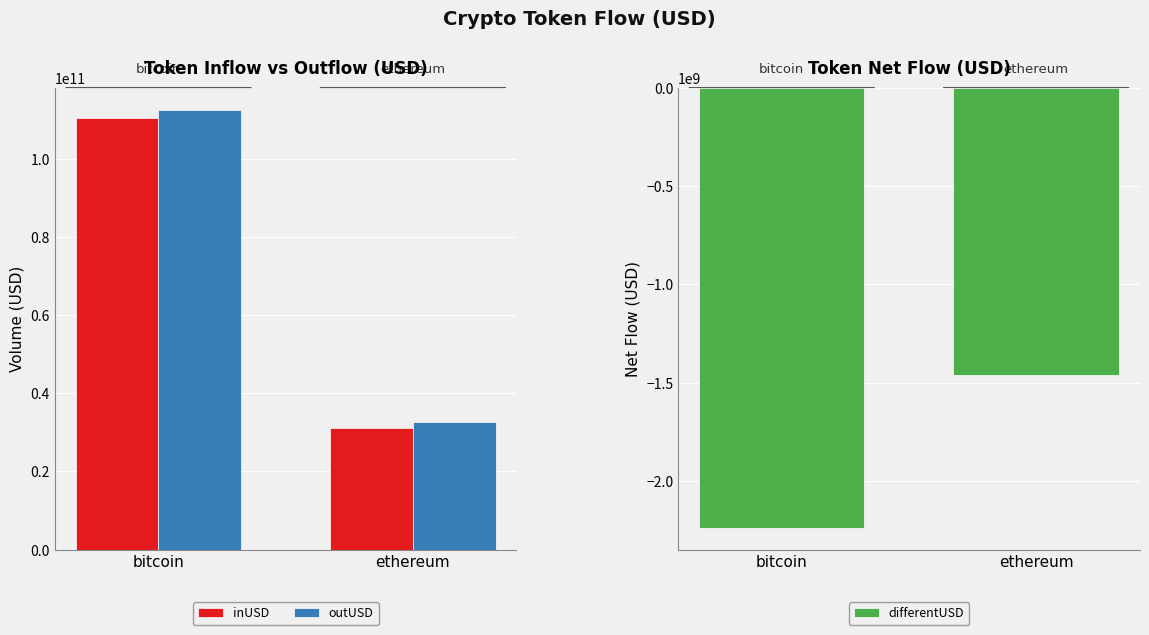

How many bars are there in total?

6